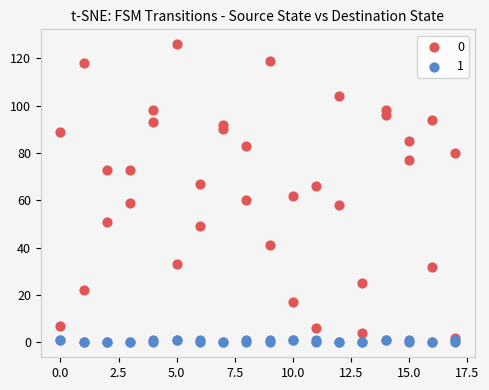

Which series reaches the minimum Y coordinate?

1